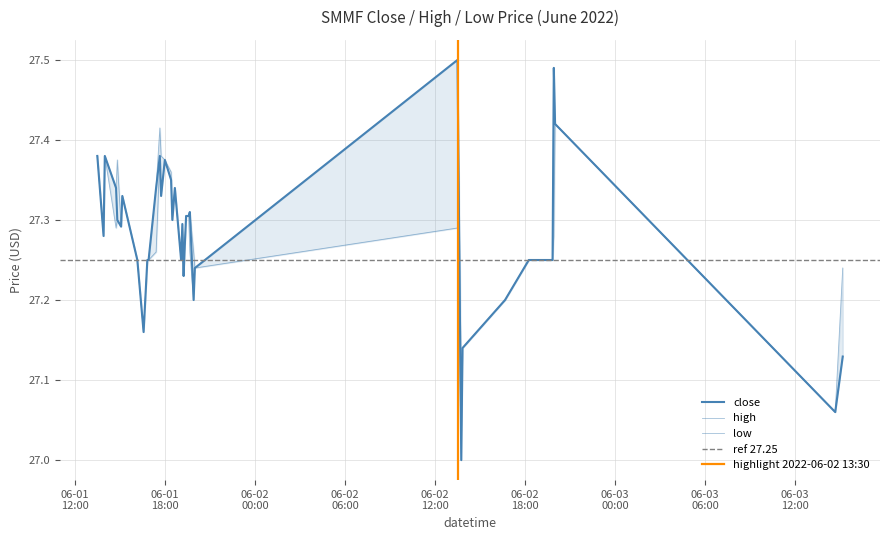

What is the label of the 19th point from the left?

2022-06-01 19:05